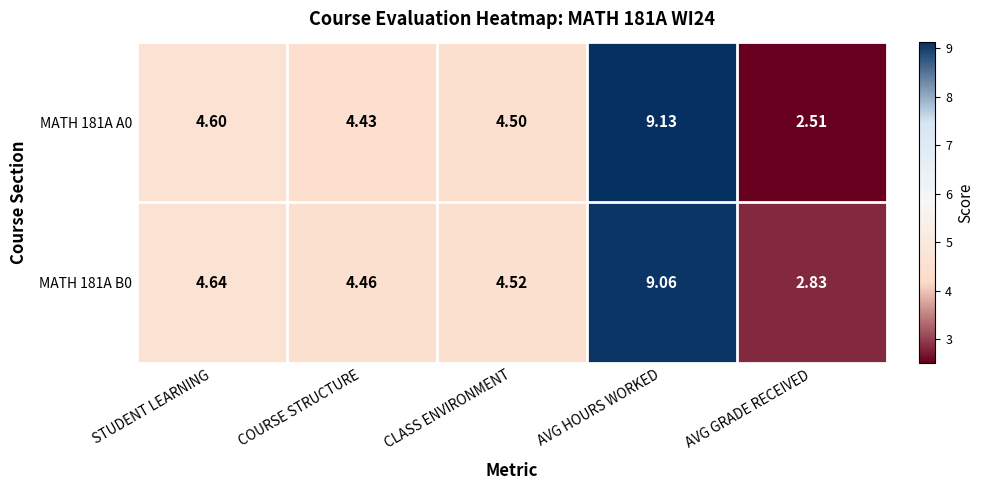

At CLASS ENVIRONMENT, list the series in order from smallest to largest.

MATH 181A A0, MATH 181A B0